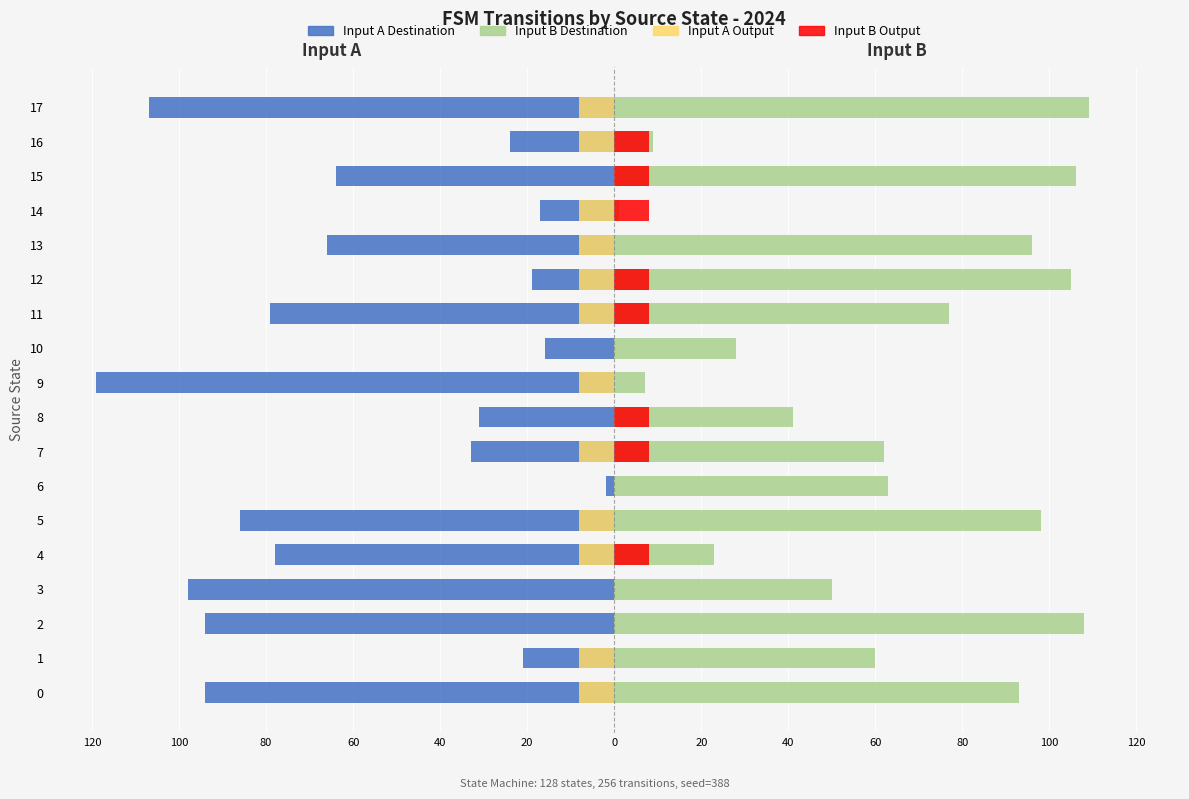

Which label corresponds to the largest value in the chart?

17